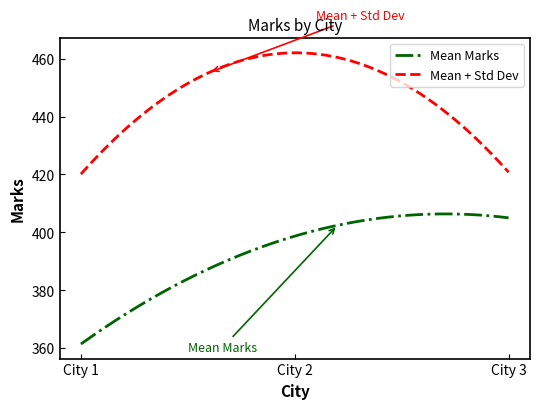

List the series in order of their overall mean, lowest first.

Mean Marks, Mean + Std Dev